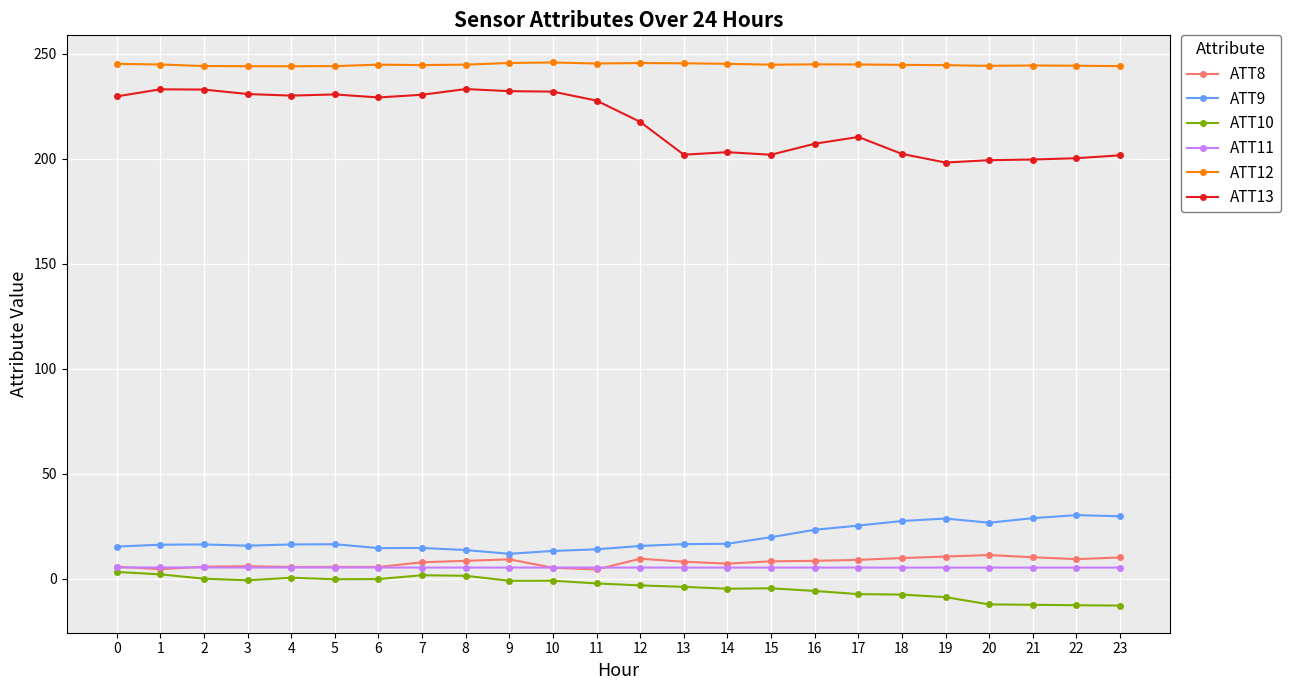

Which series has the largest total across all categories?

ATT12